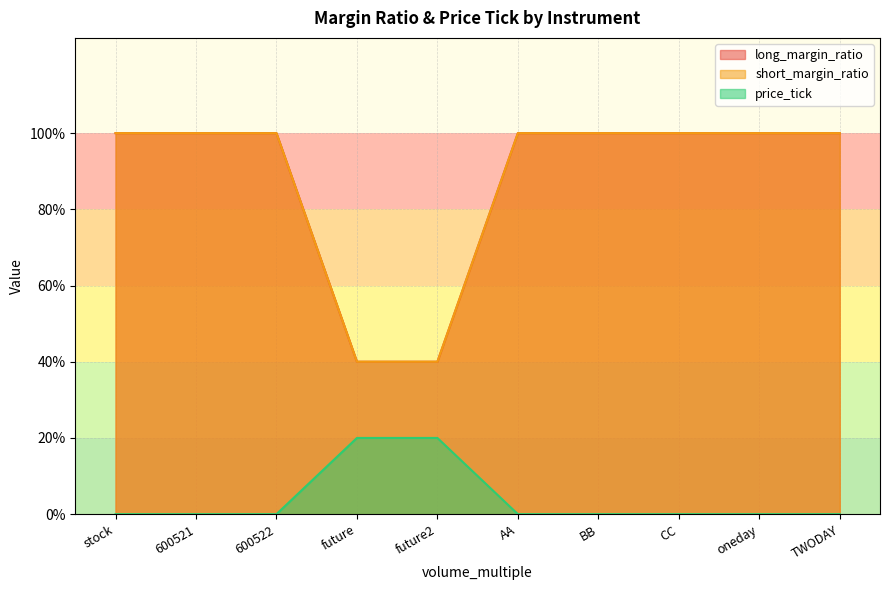

How many data points in long_margin_ratio are less than 1?

2